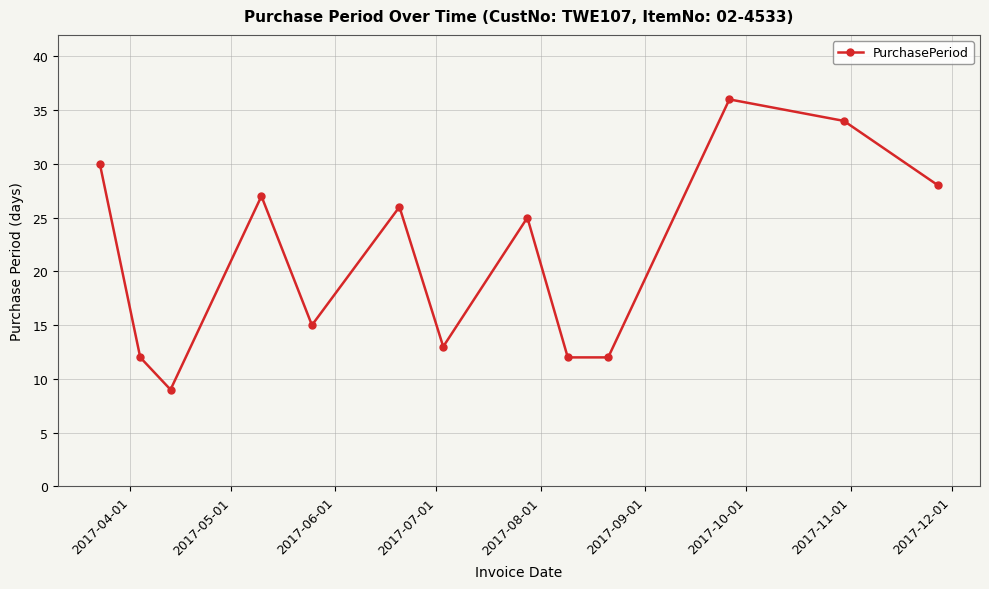

What is the difference between the maximum and minimum values?

27